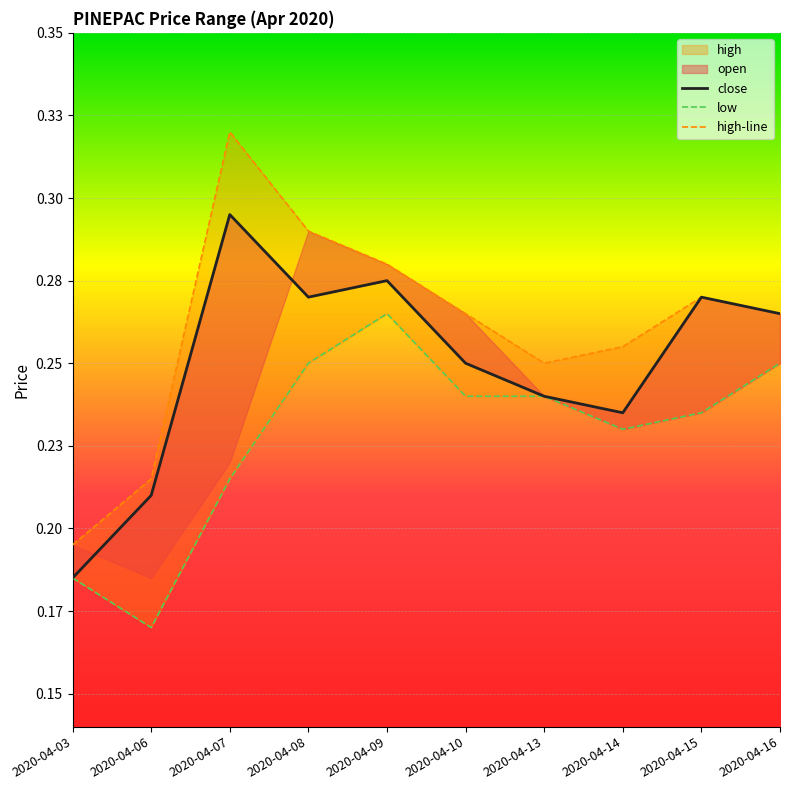

True or false: high-line and close cross at least once.

False